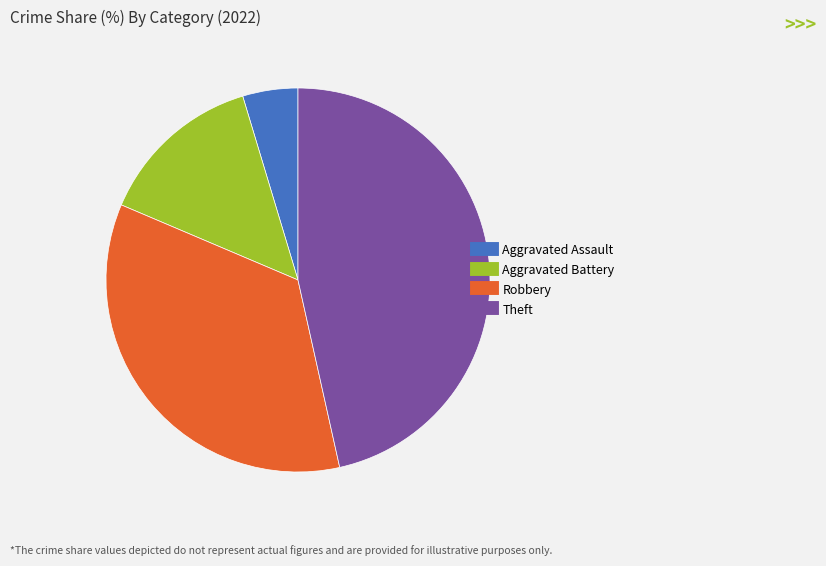

True or false: Theft accounts for 47% of the total.

True